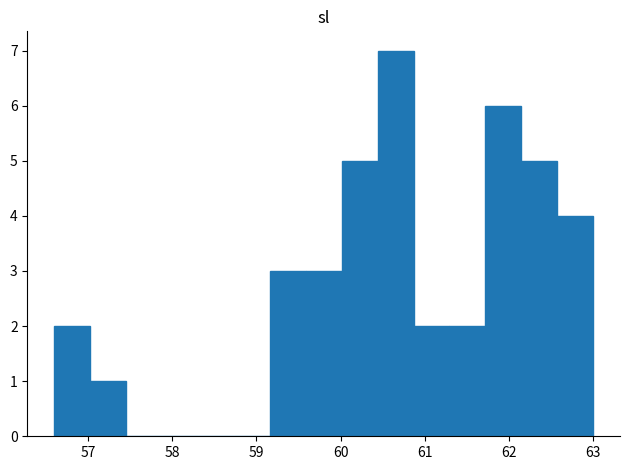

Over which range of the x-axis is the bar tallest?

60.4 to 60.9